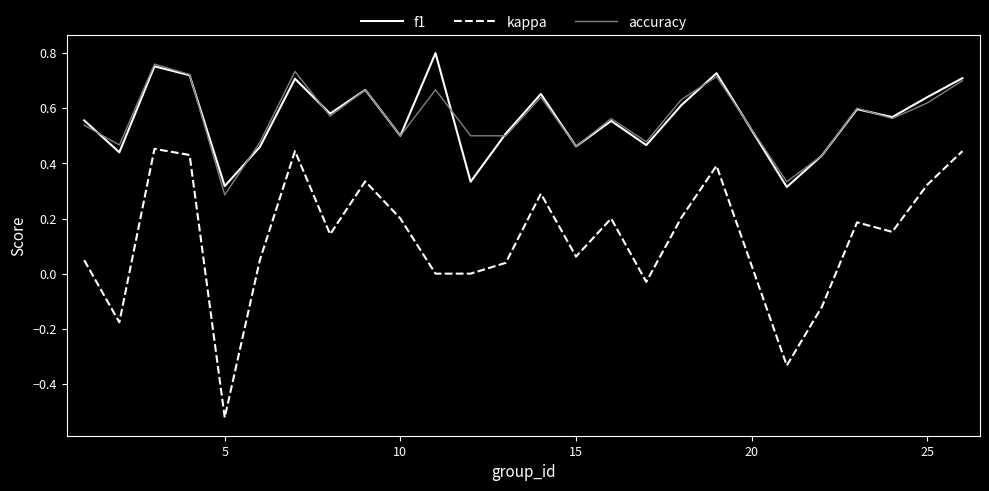

True or false: f1 and kappa cross at least once.

False